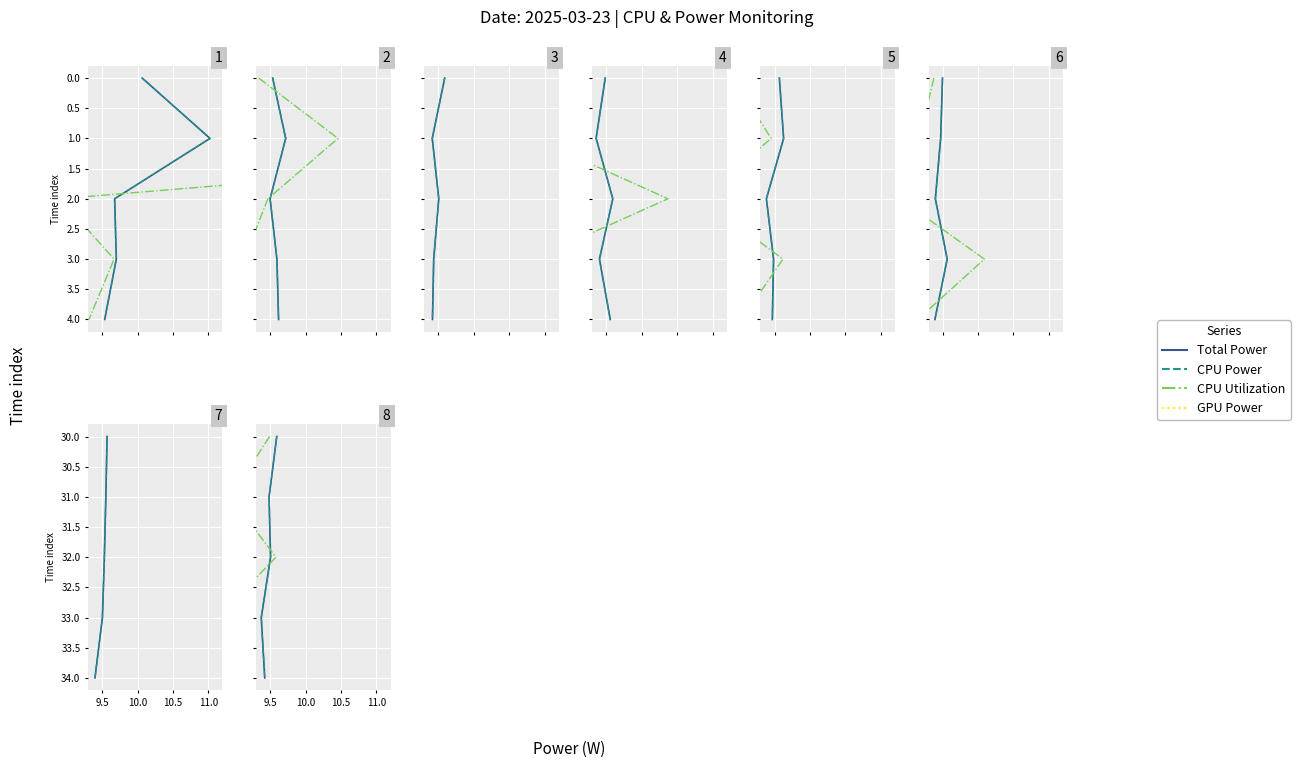

At how many categories does at least one series exceed 36?

3